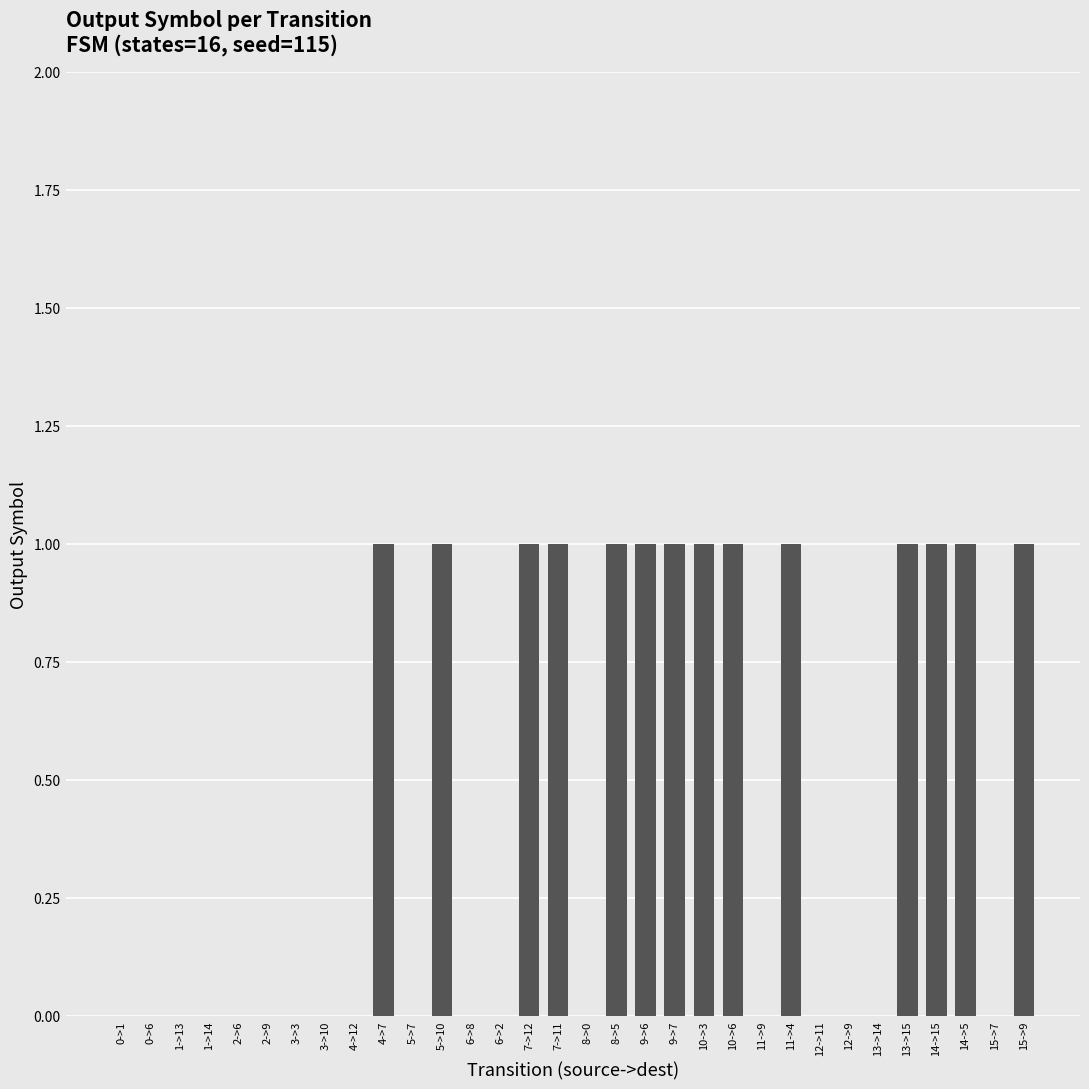

The value at 8->5 is 0. True or false?

False